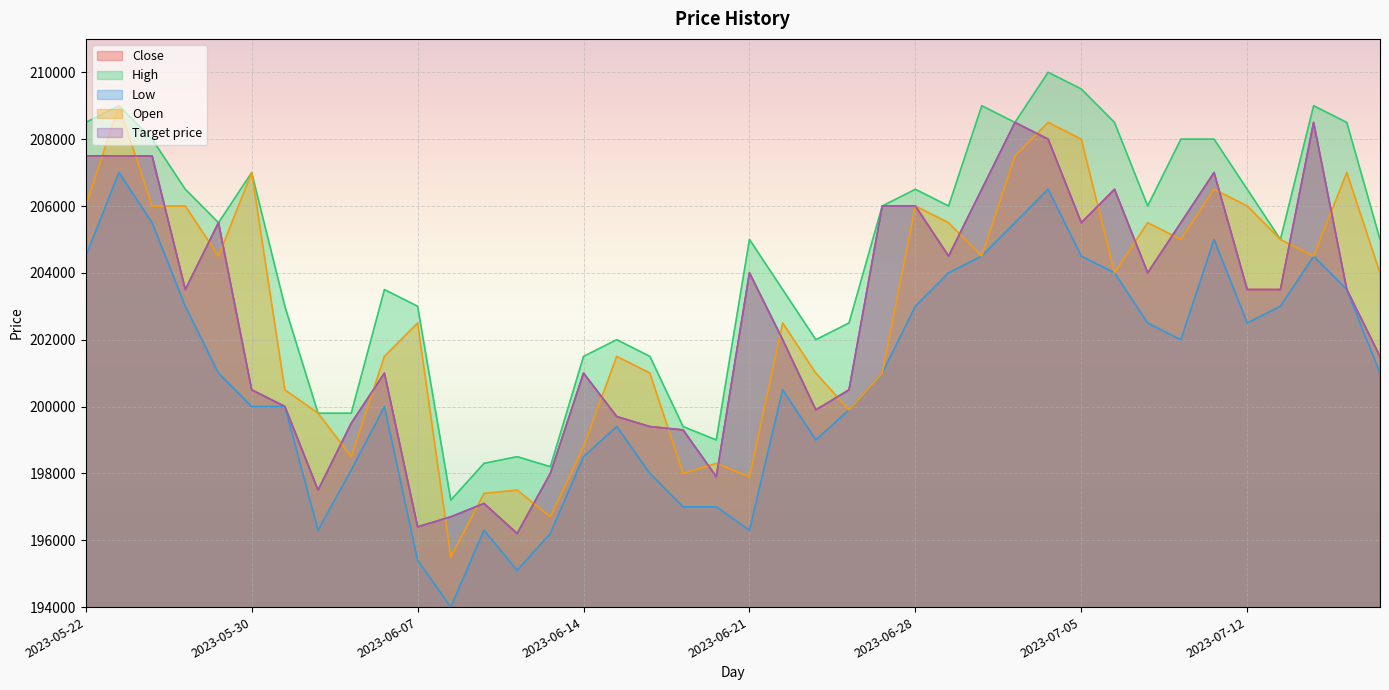

How many values in the Open series are below 204000?

19